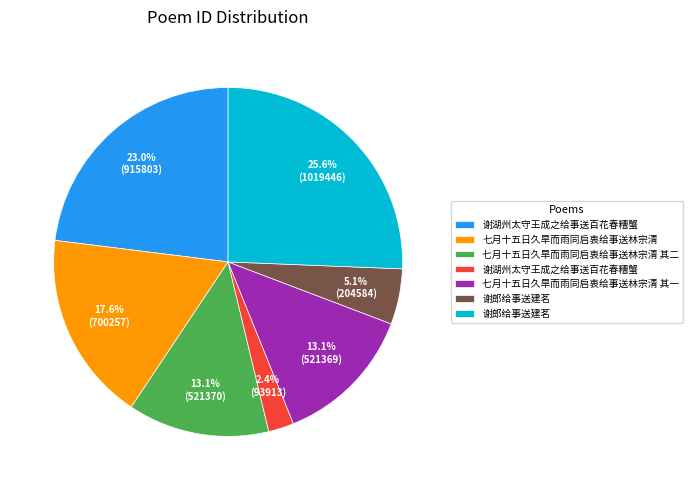

Count the number of slices in the pie.

7